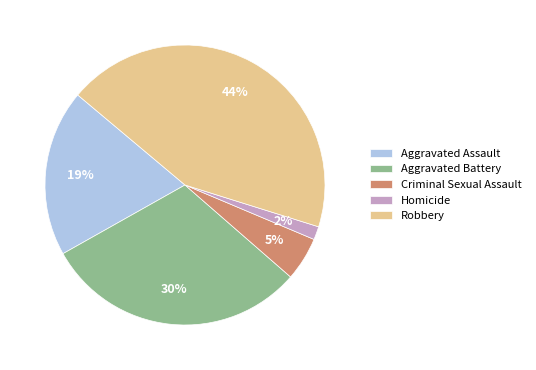

Is there any slice that represents more than half of the pie?

No